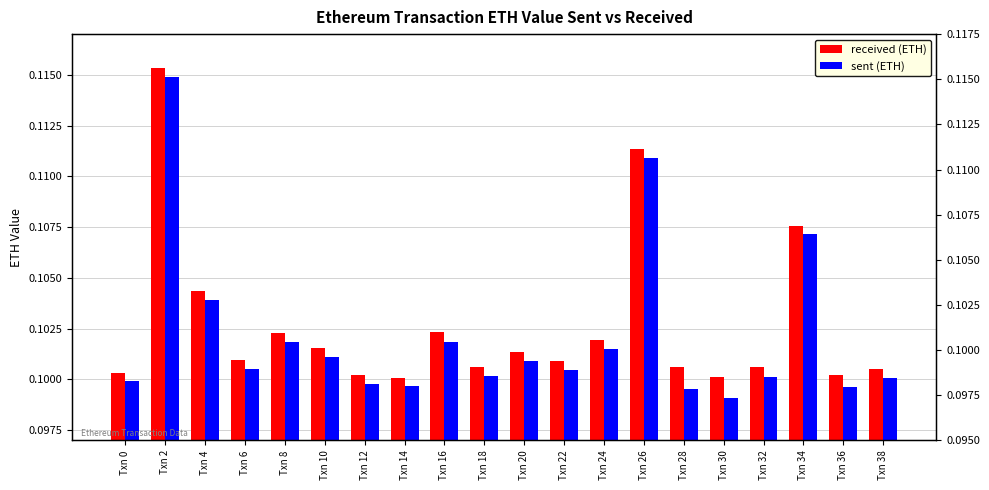

Reading left to right, extract all data points from this chart.

received (ETH): 0.1	0.1	0.1	0.1	0.1	0.1	0.1	0.1	0.1	0.1	0.1	0.1	0.1	0.1	0.1	0.1	0.1	0.1	0.1	0.1
sent (ETH): 0.1	0.1	0.1	0.1	0.1	0.1	0.1	0.1	0.1	0.1	0.1	0.1	0.1	0.1	0.1	0.1	0.1	0.1	0.1	0.1